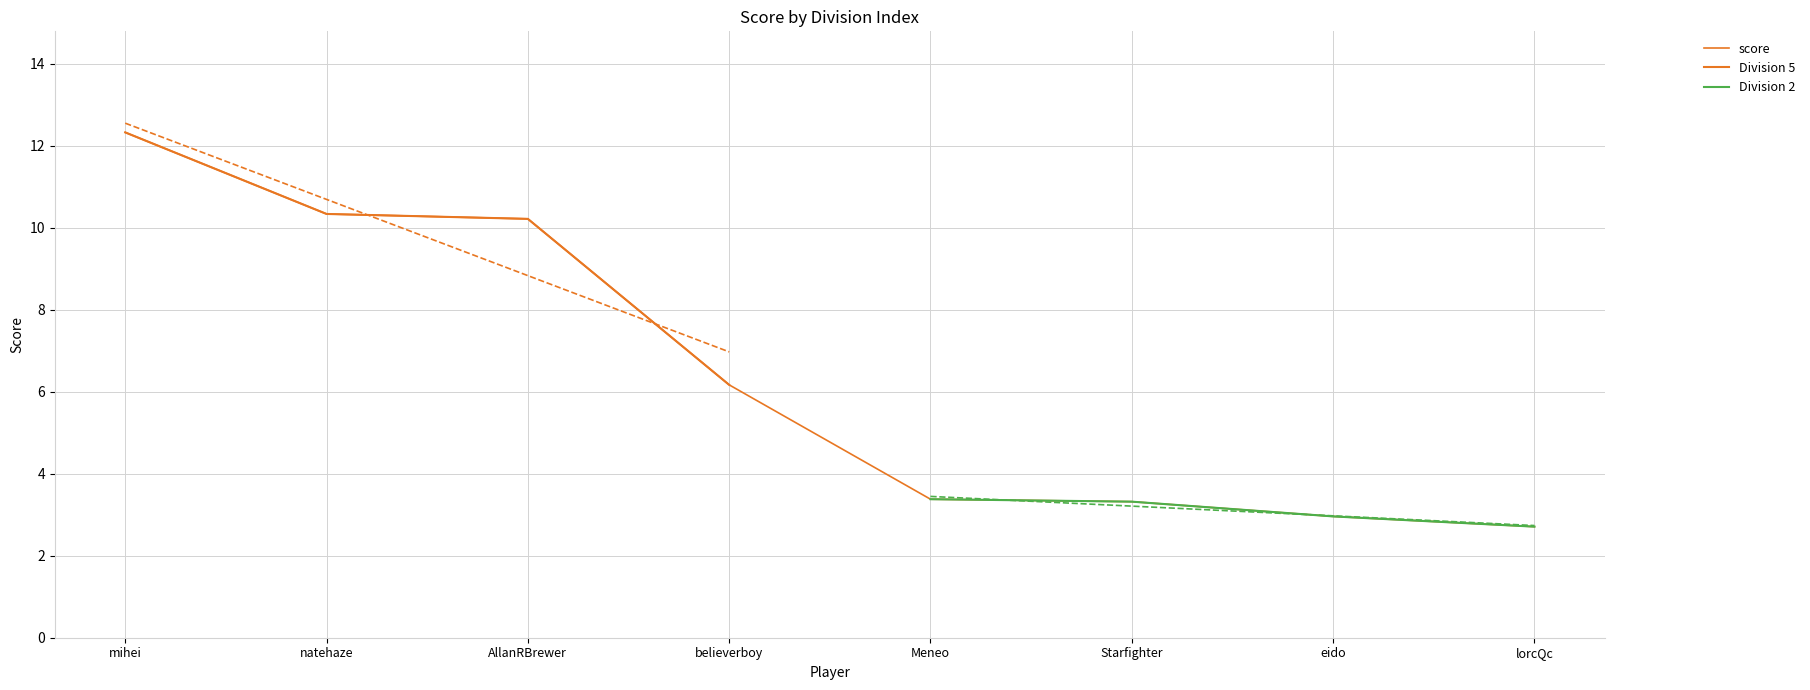

True or false: the data has more than 1 interior local peaks.

False